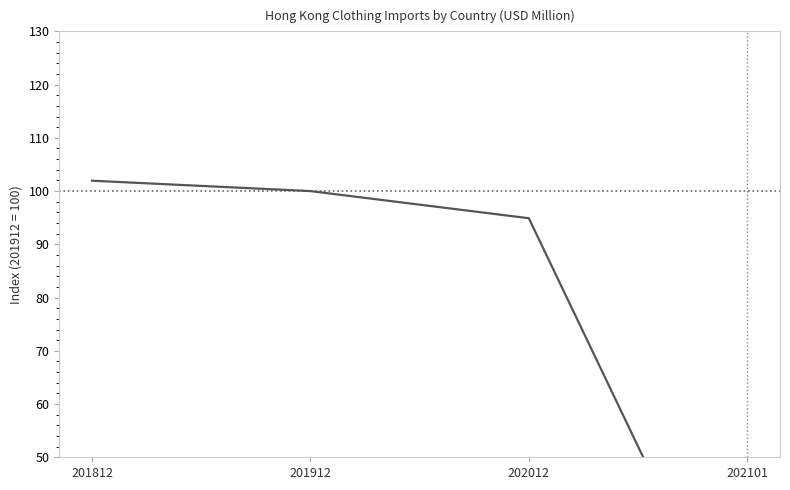

How many data points are above 100?

1